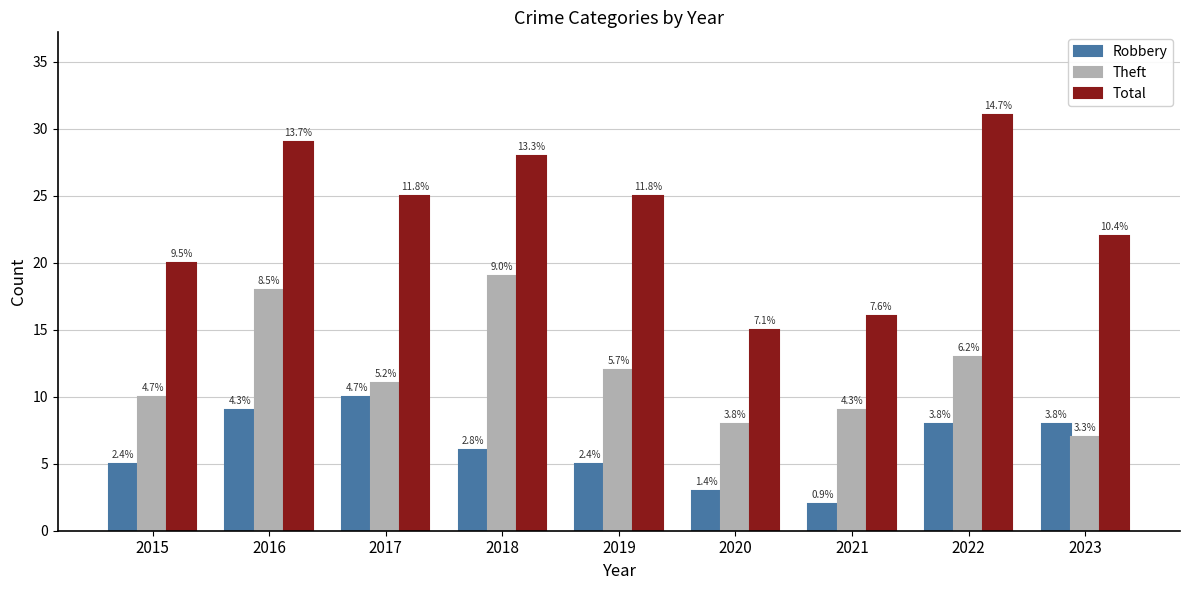

The value of Robbery at 2019 is 5. True or false?

True